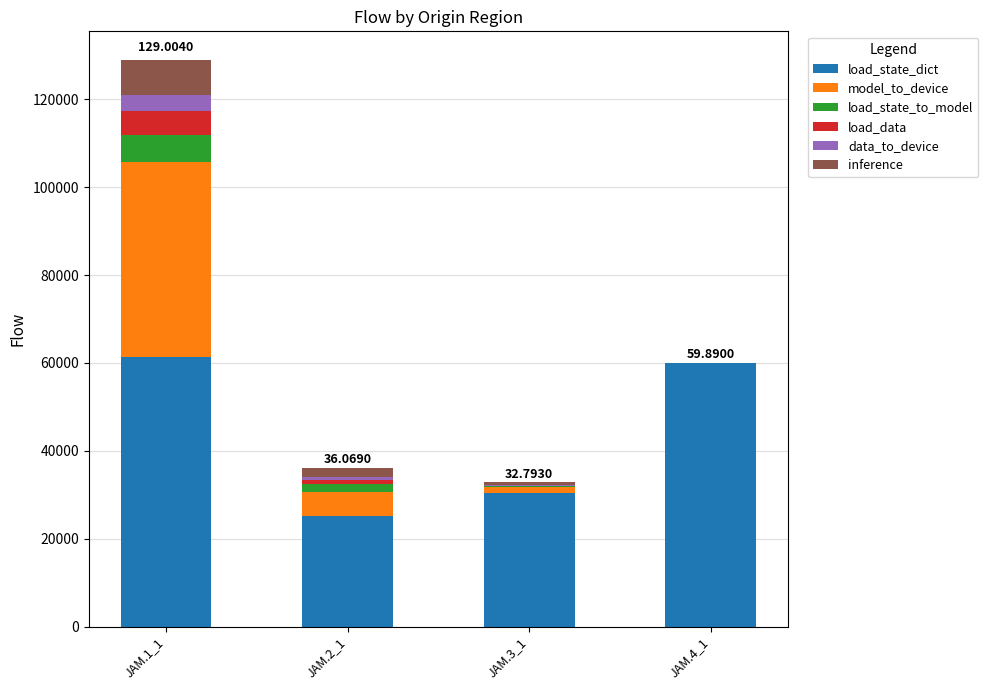

At which category is the sum across all series the highest?

JAM.1_1